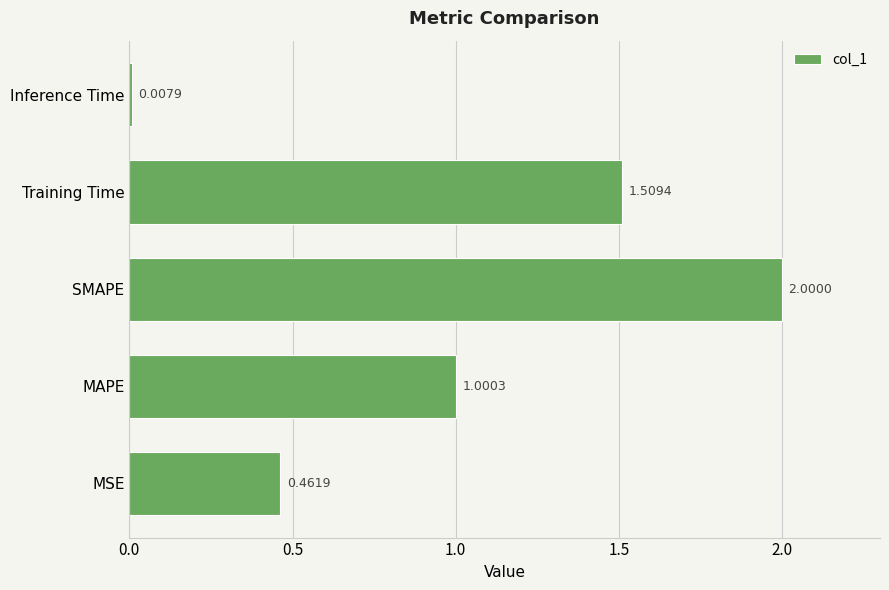

How many series are shown in this chart?

1